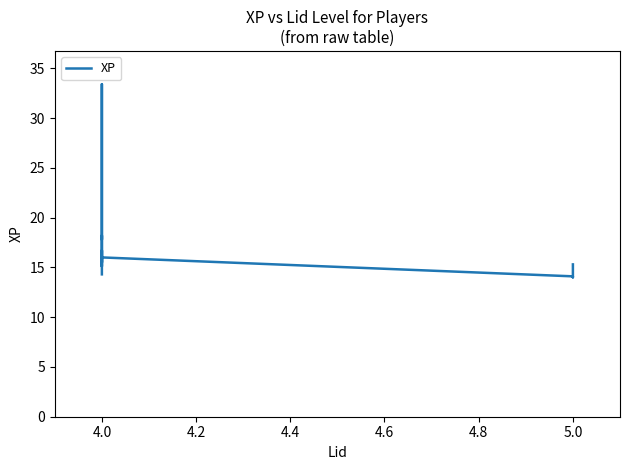

Where does the data first go above 15?

4.0